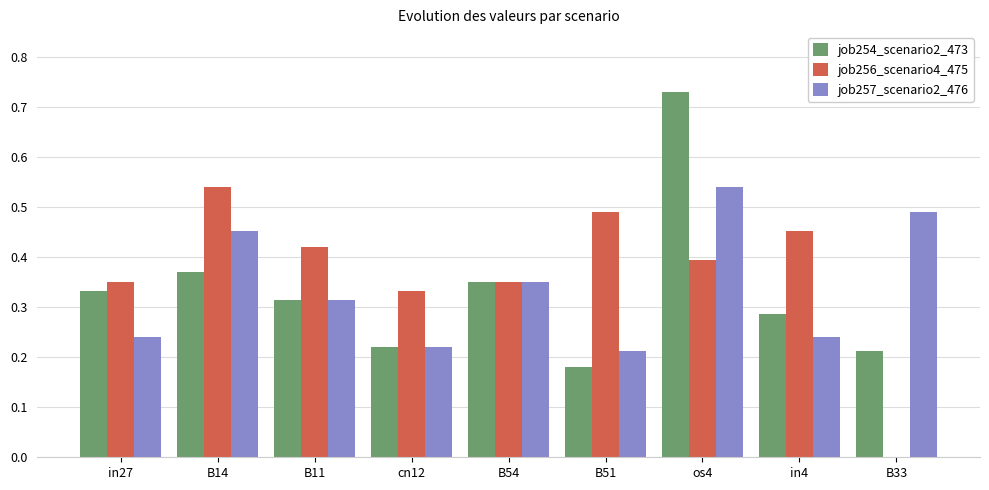

What is the spread (max minus min) of values at cn12?

0.1